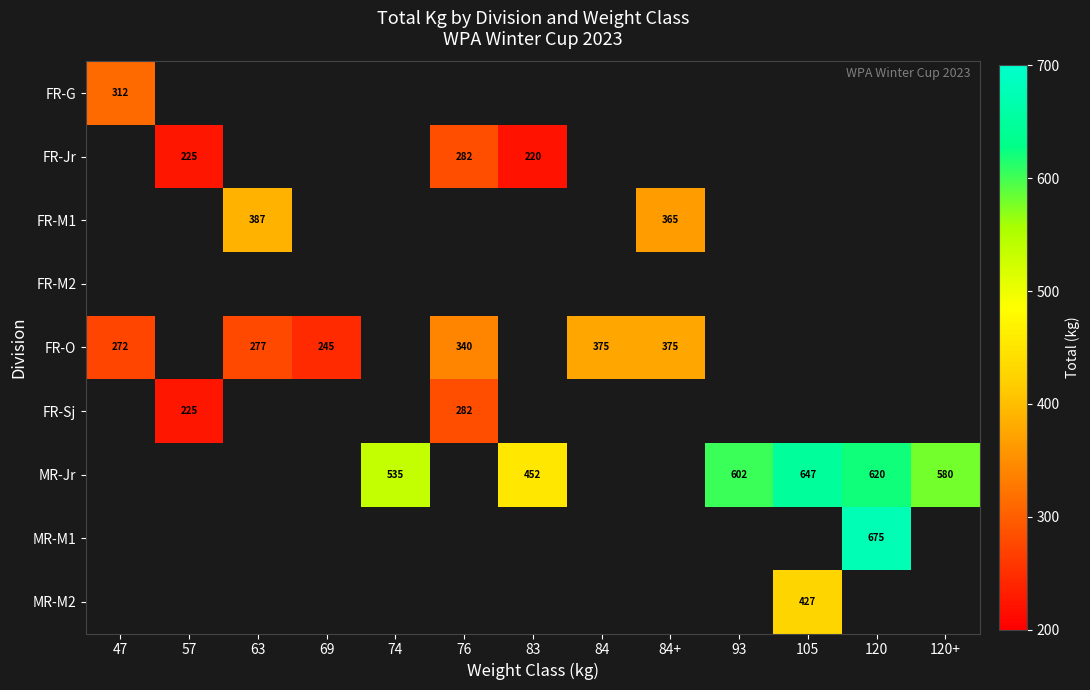

The FR-O series shows 193 at 84. True or false?

False